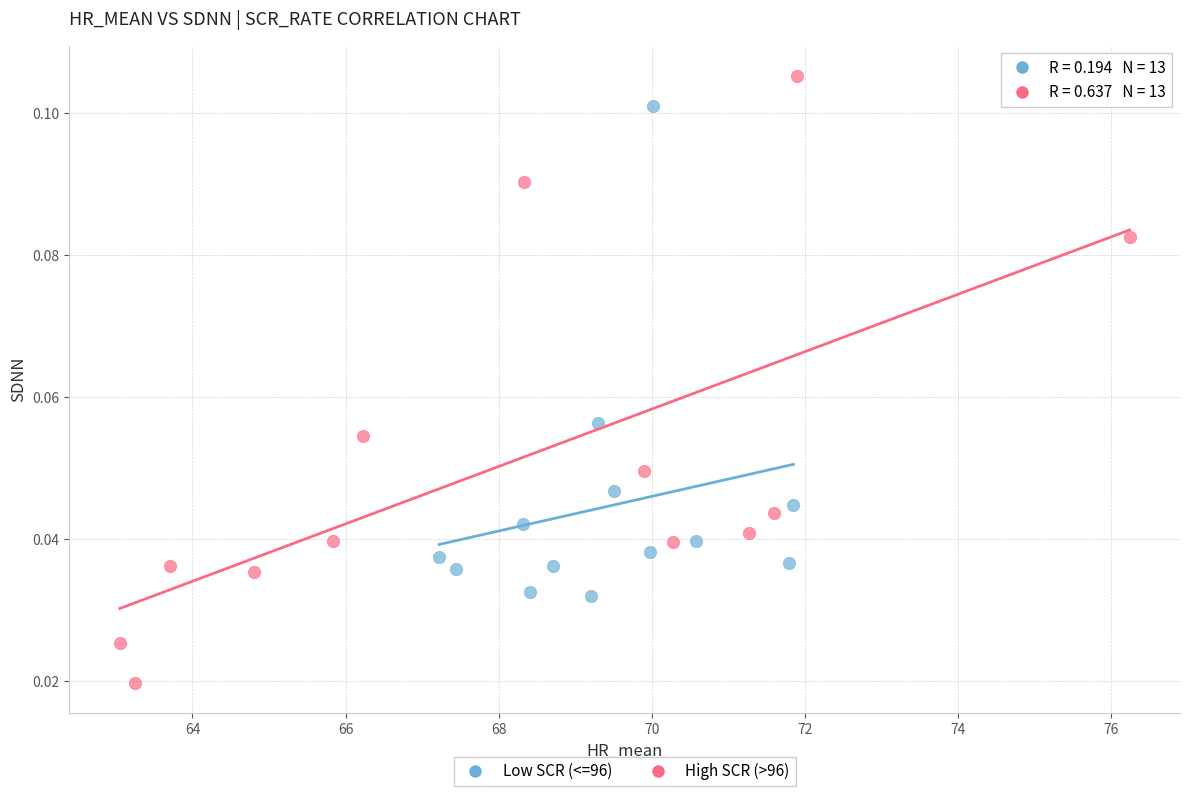

What are all the series names shown in the legend?

Low SCR (<=96), High SCR (>96)